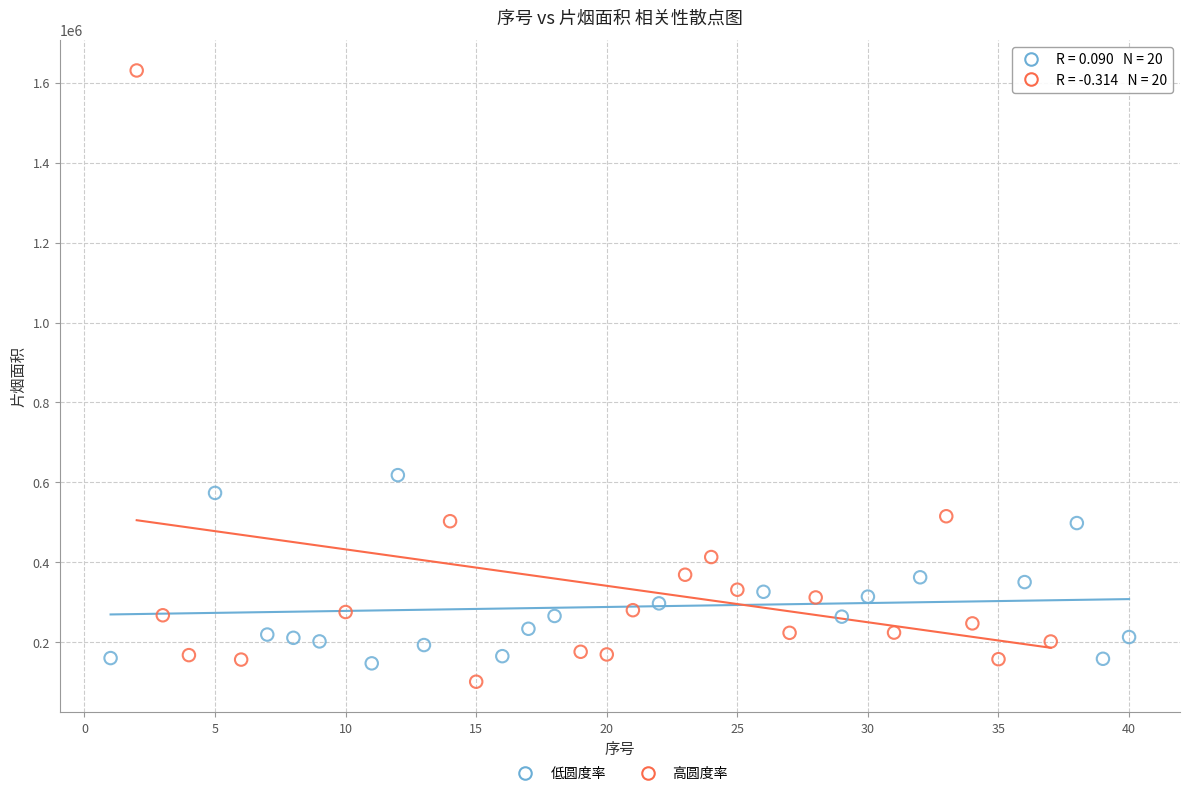

Which series reaches the maximum Y coordinate?

高圆度率